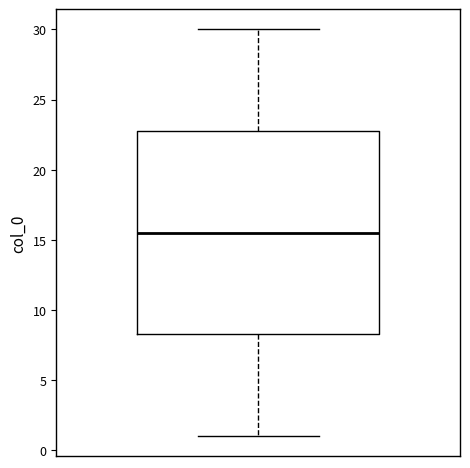

Read this box plot against the y-axis: the position of the median line, the range covered by the box, and the ends of both whiskers. The values are not printed on the chart, so give them approximately, as read against the axis.

median 15.5, box 8.5 to 23.0, whiskers 1.0 to 30.0